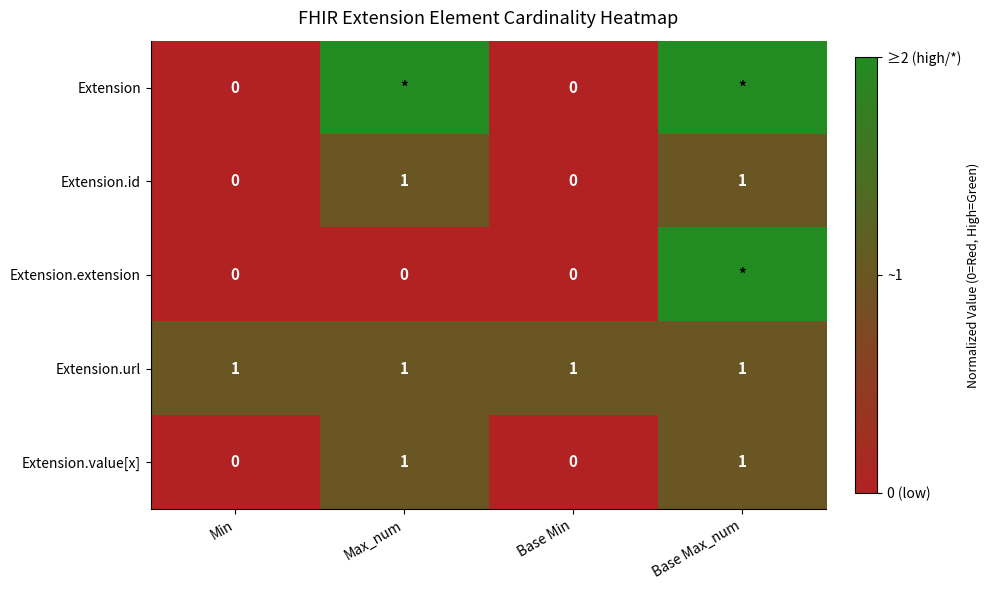

Which has a higher value, Min or Base Min?

Min